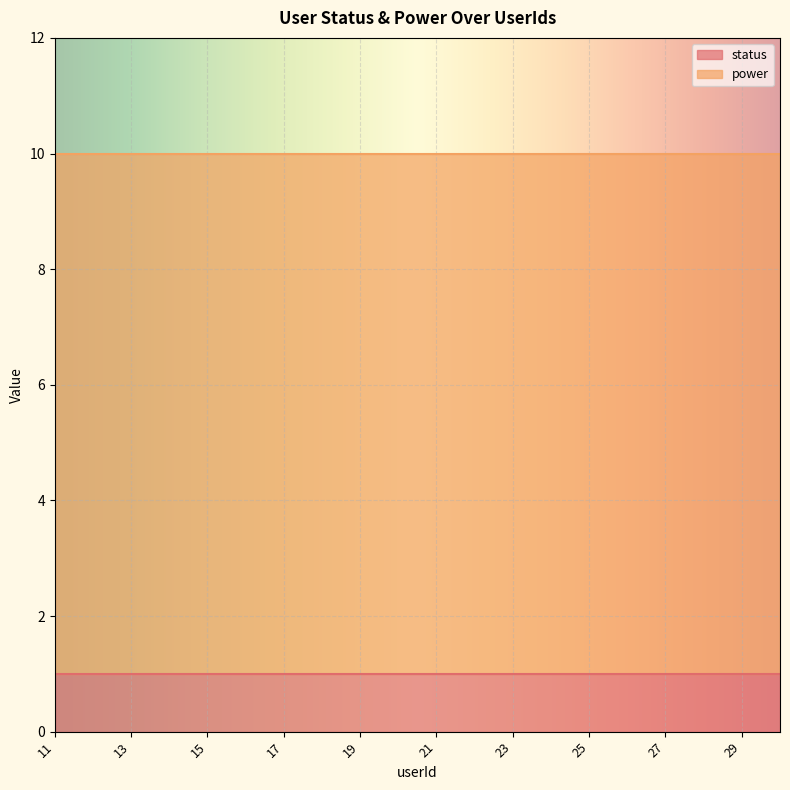

What is the maximum value shown in the chart?

9